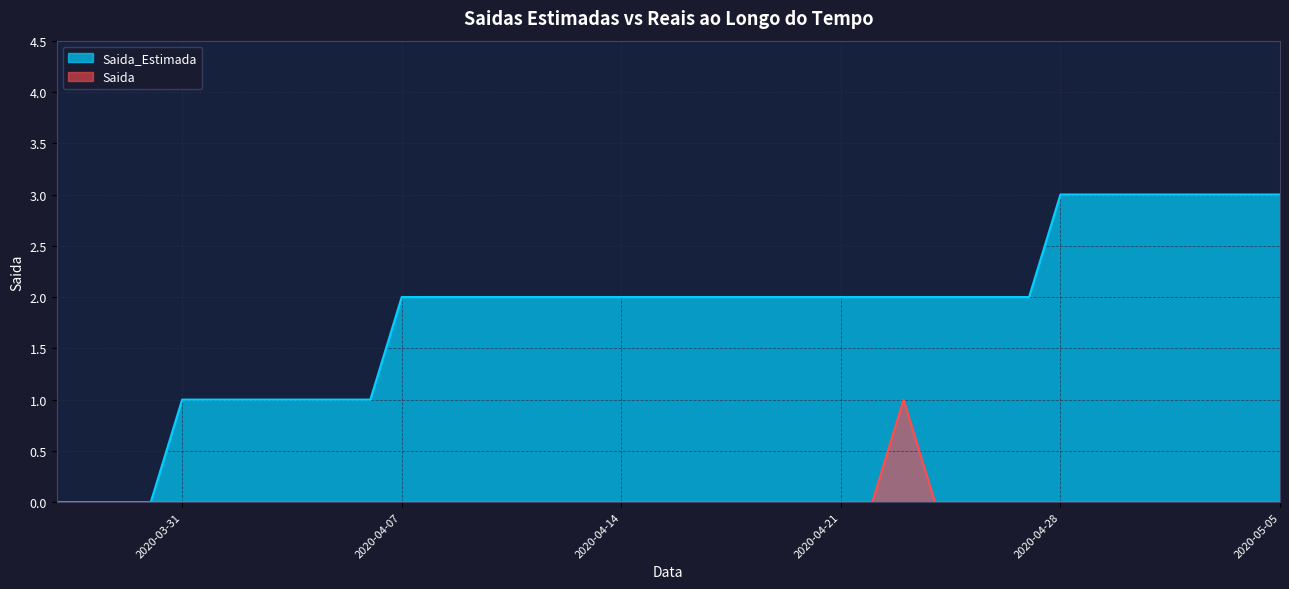

Reading left to right, extract all data points from this chart.

Saida_Estimada: 2020-03-27=0	2020-03-28=0	2020-03-29=0	2020-03-30=0	2020-03-31=1	2020-04-01=1	2020-04-02=1	2020-04-03=1	2020-04-04=1	2020-04-05=1	2020-04-06=1	2020-04-07=2	2020-04-08=2	2020-04-09=2	2020-04-10=2	2020-04-11=2	2020-04-12=2	2020-04-13=2	2020-04-14=2	2020-04-15=2	2020-04-16=2	2020-04-17=2	2020-04-18=2	2020-04-19=2	2020-04-20=2	2020-04-21=2	2020-04-22=2	2020-04-23=2	2020-04-24=2	2020-04-25=2	2020-04-26=2	2020-04-27=2	2020-04-28=3	2020-04-29=3	2020-04-30=3	2020-05-01=3	2020-05-02=3	2020-05-03=3	2020-05-04=3	2020-05-05=3
Saida: 2020-03-27=0	2020-03-28=0	2020-03-29=0	2020-03-30=0	2020-03-31=0	2020-04-01=0	2020-04-02=0	2020-04-03=0	2020-04-04=0	2020-04-05=0	2020-04-06=0	2020-04-07=0	2020-04-08=0	2020-04-09=0	2020-04-10=0	2020-04-11=0	2020-04-12=0	2020-04-13=0	2020-04-14=0	2020-04-15=0	2020-04-16=0	2020-04-17=0	2020-04-18=0	2020-04-19=0	2020-04-20=0	2020-04-21=0	2020-04-22=0	2020-04-23=1	2020-04-24=0	2020-04-25=0	2020-04-26=0	2020-04-27=0	2020-04-28=0	2020-04-29=0	2020-04-30=0	2020-05-01=0	2020-05-02=0	2020-05-03=0	2020-05-04=0	2020-05-05=0